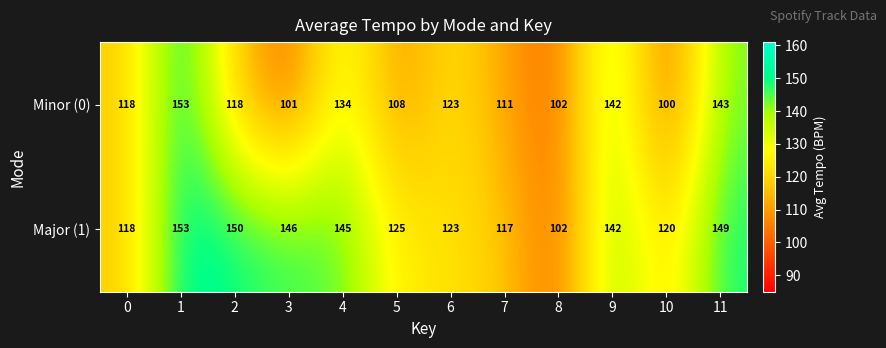

Which series has the largest total across all categories?

Major (1)